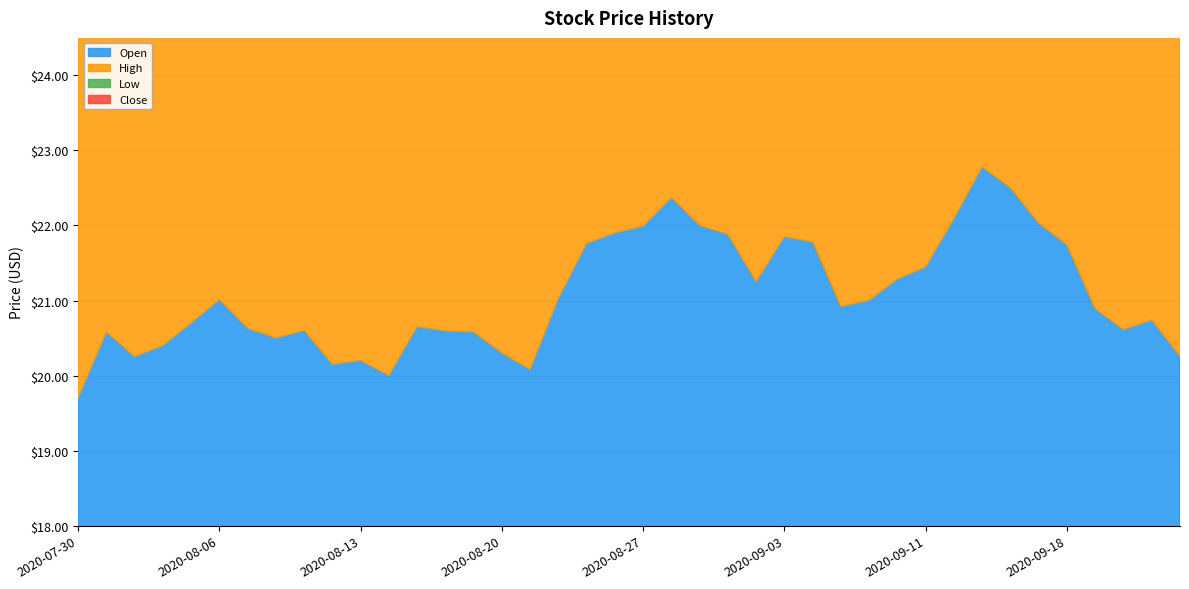

Rank the series by their maximum value, from lowest to highest.

Low, Close, Open, High